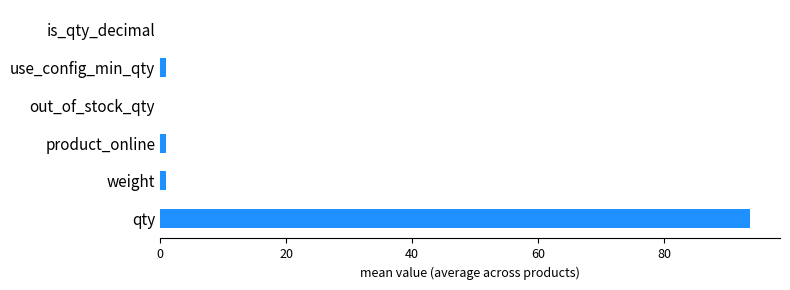

Reading top to bottom, what are all the values shown in this chart?

is_qty_decimal=0.0	use_config_min_qty=1.0	out_of_stock_qty=0.0	product_online=1.0	weight=1.0	qty=93.8